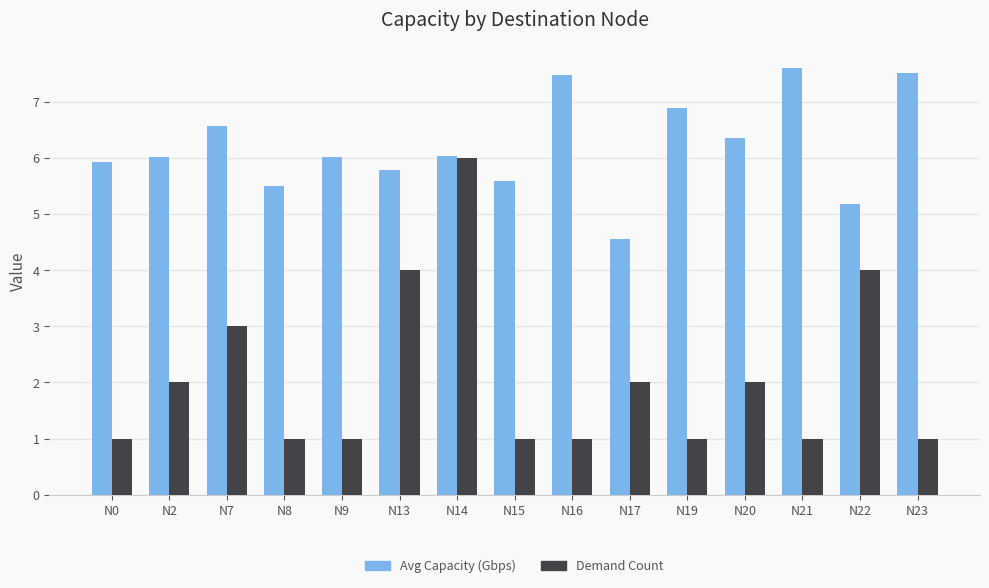

At which label is Demand Count closest to 3?

N7